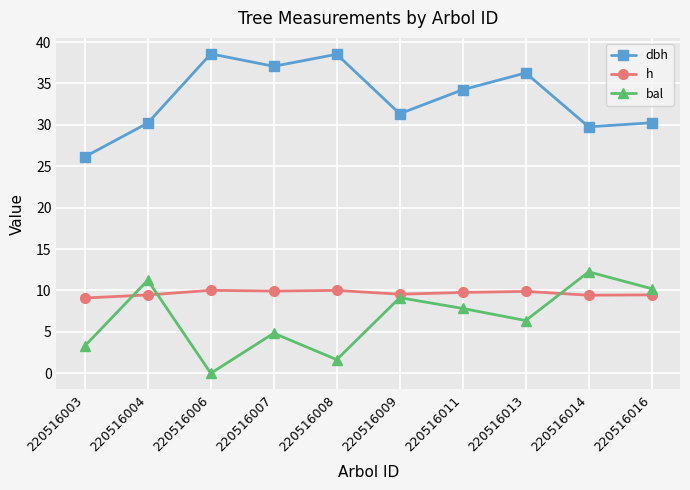

True or false: h has a value of 10.0 at 220516008.

True